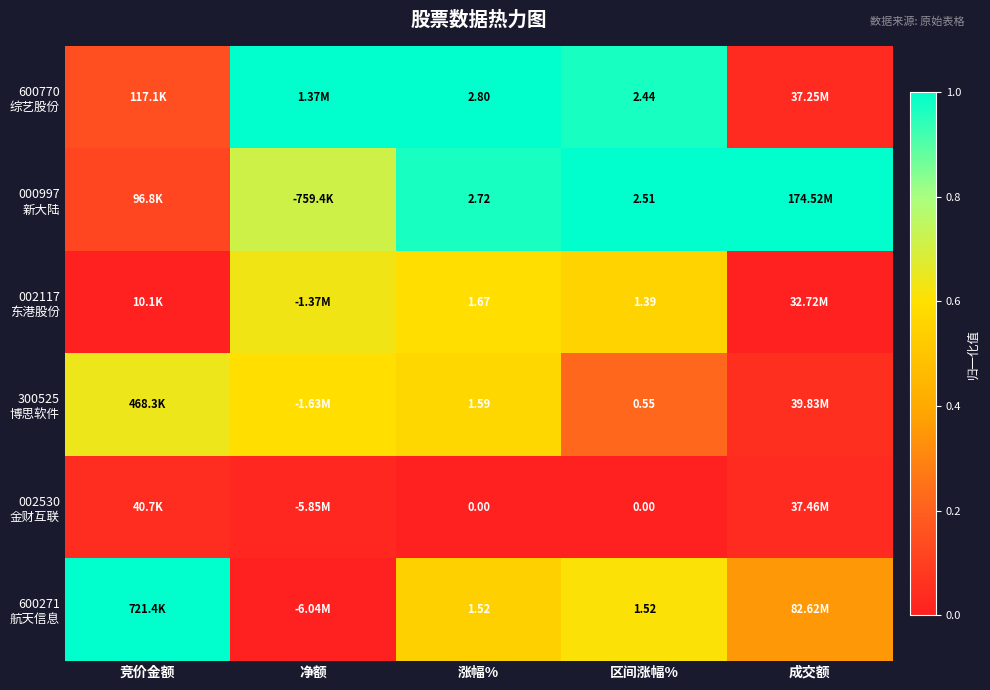

Rank the categories by 600271 航天信息 value from lowest to highest.

净额, 成交额, 涨幅%, 区间涨幅%, 竞价金额